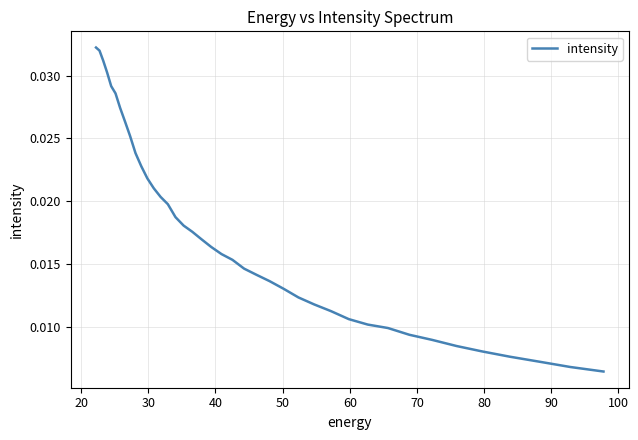

The value at 14 is 0.0. True or false?

False